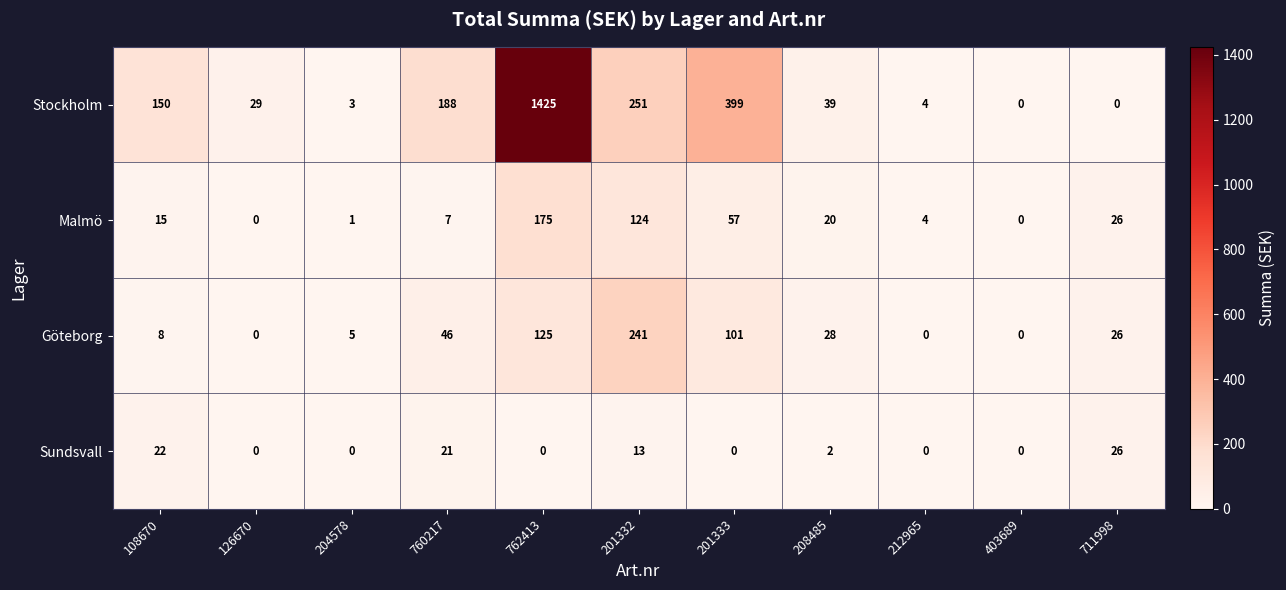

What is the total value across all series at 762413?

1725